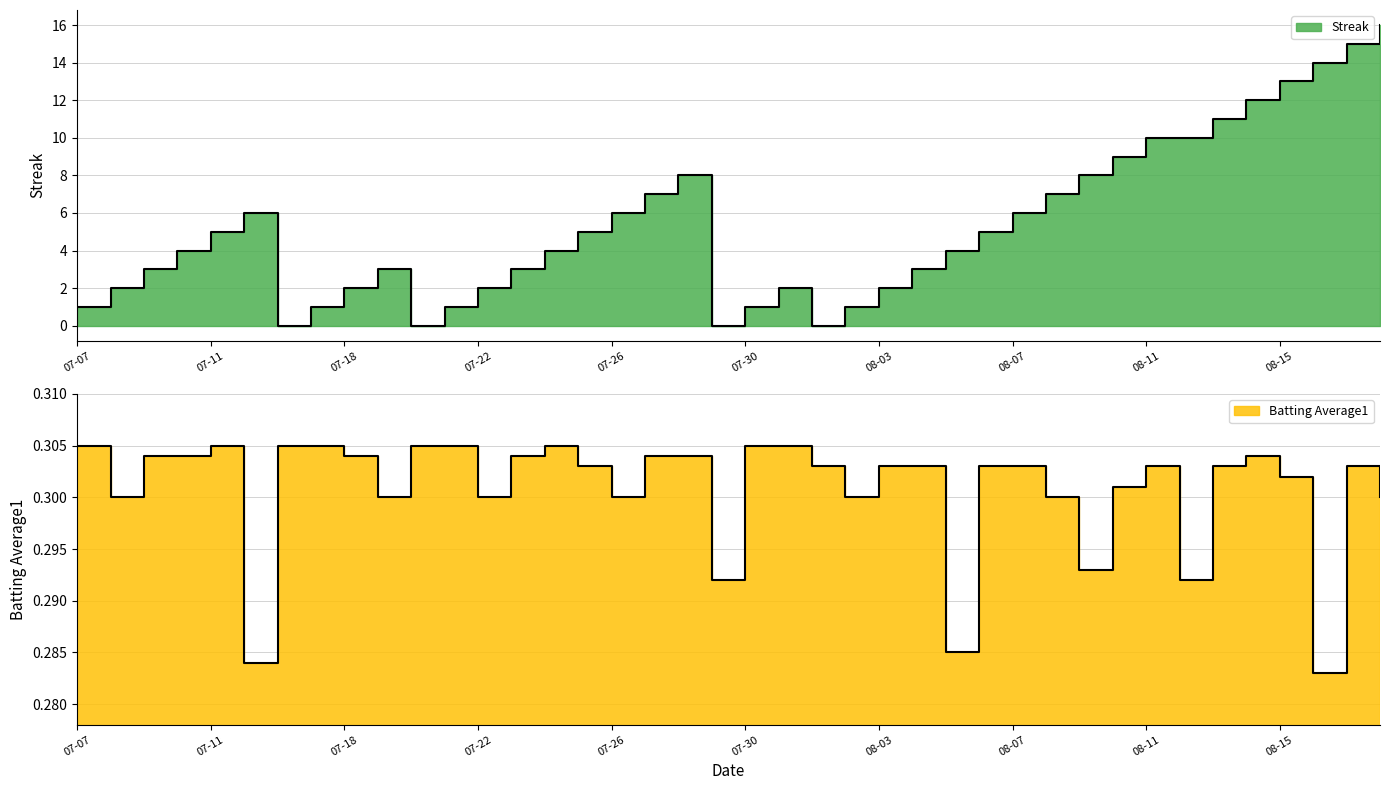

Does the chart display data point markers on the line(s)?

No